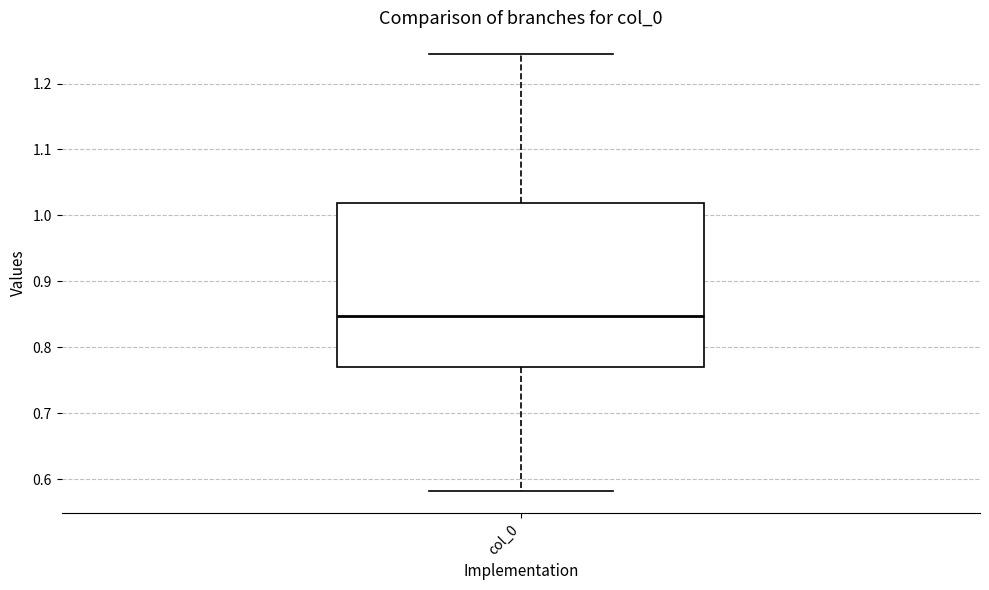

Transcribe this box plot: give where the median line is, the range the box spans, and where the two whiskers end, as read against the y-axis. The values are not printed on the chart, so give them approximately, as read against the axis.

median 0.85, box 0.77 to 1.02, whiskers 0.58 to 1.24